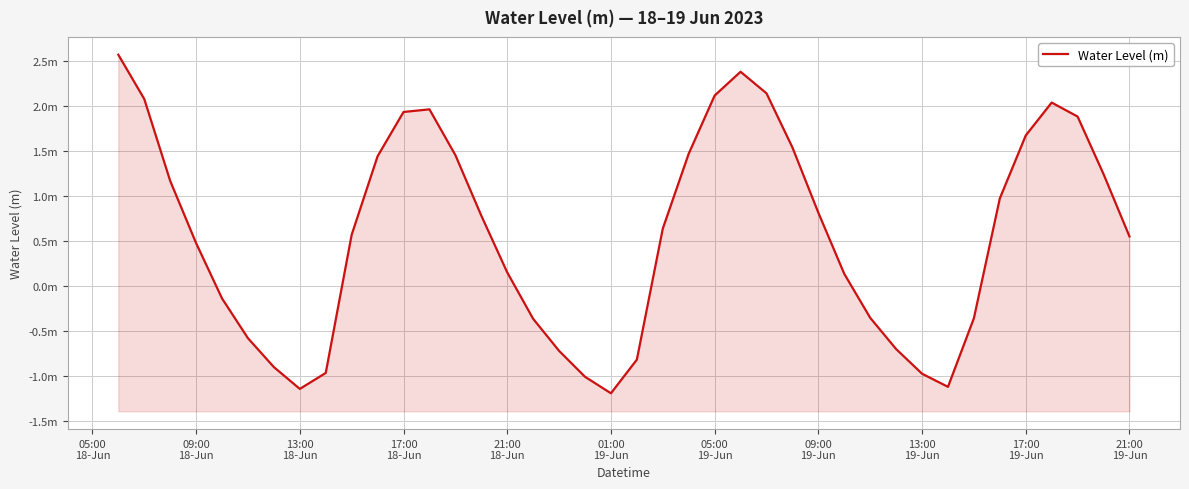

What is the maximum value shown in the chart?

2.6